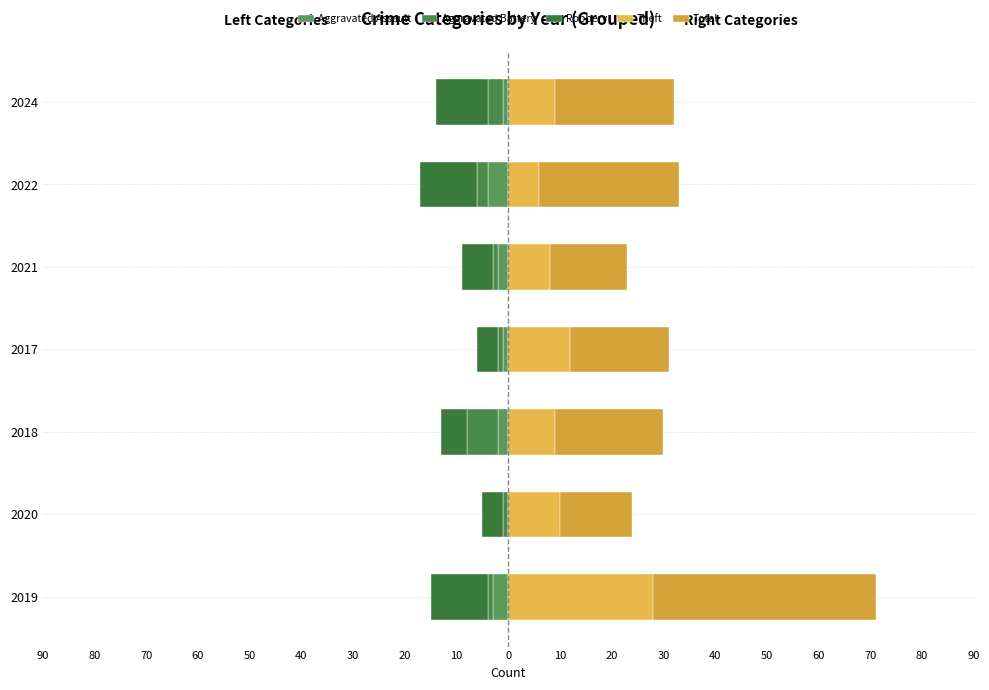

What are all the series names shown in the legend?

Aggravated Assault, Aggravated Battery, Robbery, Theft, Total